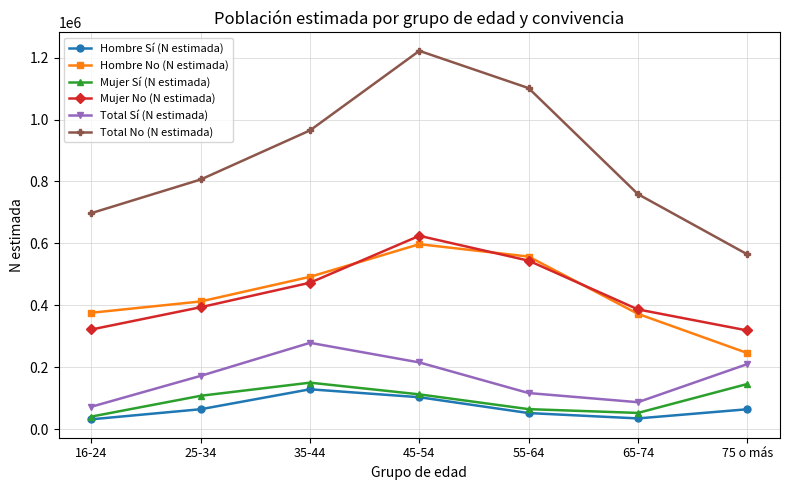

What is the total value across all series at 35-44?

2488059